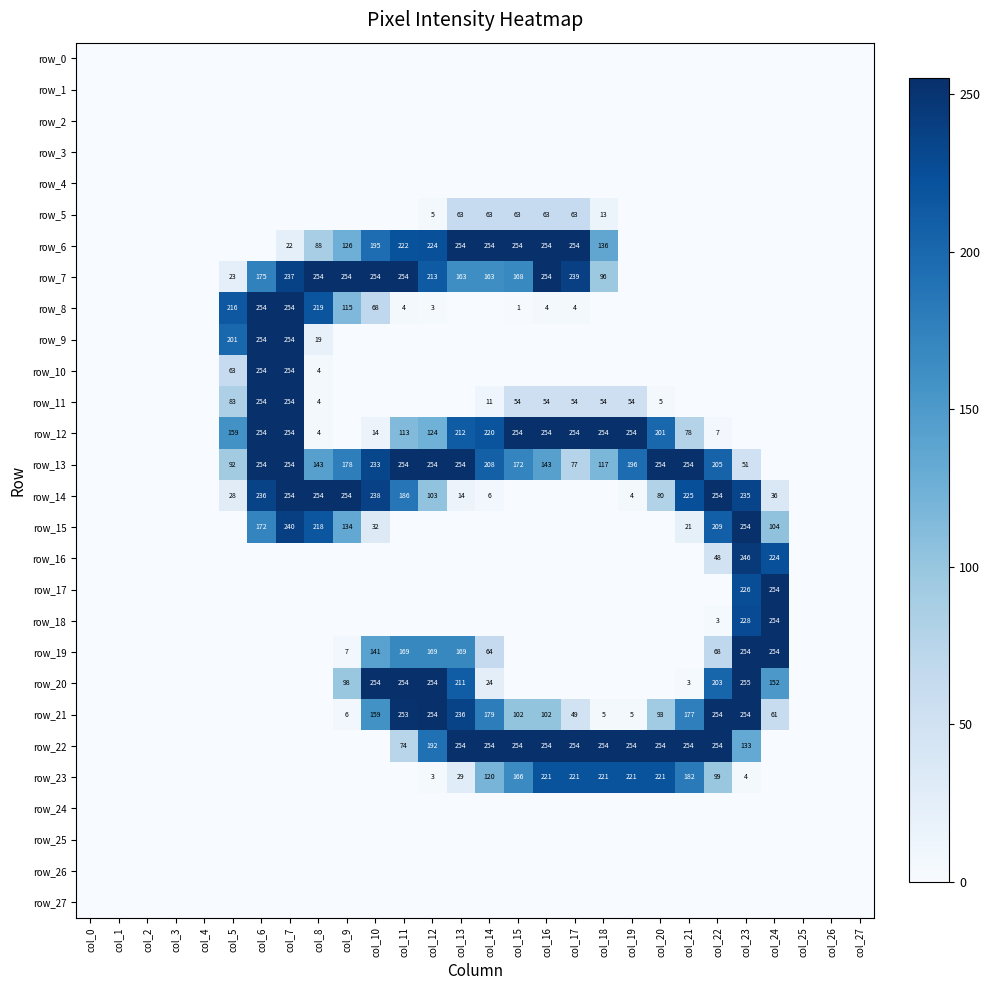

Reading right to left, what are all the values shown in this chart?

row_0: col_27=0	col_26=0	col_25=0	col_24=0	col_23=0	col_22=0	col_21=0	col_20=0	col_19=0	col_18=0	col_17=0	col_16=0	col_15=0	col_14=0	col_13=0	col_12=0	col_11=0	col_10=0	col_9=0	col_8=0	col_7=0	col_6=0	col_5=0	col_4=0	col_3=0	col_2=0	col_1=0	col_0=0
row_1: col_27=0	col_26=0	col_25=0	col_24=0	col_23=0	col_22=0	col_21=0	col_20=0	col_19=0	col_18=0	col_17=0	col_16=0	col_15=0	col_14=0	col_13=0	col_12=0	col_11=0	col_10=0	col_9=0	col_8=0	col_7=0	col_6=0	col_5=0	col_4=0	col_3=0	col_2=0	col_1=0	col_0=0
row_2: col_27=0	col_26=0	col_25=0	col_24=0	col_23=0	col_22=0	col_21=0	col_20=0	col_19=0	col_18=0	col_17=0	col_16=0	col_15=0	col_14=0	col_13=0	col_12=0	col_11=0	col_10=0	col_9=0	col_8=0	col_7=0	col_6=0	col_5=0	col_4=0	col_3=0	col_2=0	col_1=0	col_0=0
row_3: col_27=0	col_26=0	col_25=0	col_24=0	col_23=0	col_22=0	col_21=0	col_20=0	col_19=0	col_18=0	col_17=0	col_16=0	col_15=0	col_14=0	col_13=0	col_12=0	col_11=0	col_10=0	col_9=0	col_8=0	col_7=0	col_6=0	col_5=0	col_4=0	col_3=0	col_2=0	col_1=0	col_0=0
row_4: col_27=0	col_26=0	col_25=0	col_24=0	col_23=0	col_22=0	col_21=0	col_20=0	col_19=0	col_18=0	col_17=0	col_16=0	col_15=0	col_14=0	col_13=0	col_12=0	col_11=0	col_10=0	col_9=0	col_8=0	col_7=0	col_6=0	col_5=0	col_4=0	col_3=0	col_2=0	col_1=0	col_0=0
row_5: col_27=0	col_26=0	col_25=0	col_24=0	col_23=0	col_22=0	col_21=0	col_20=0	col_19=0	col_18=13	col_17=63	col_16=63	col_15=63	col_14=63	col_13=63	col_12=5	col_11=0	col_10=0	col_9=0	col_8=0	col_7=0	col_6=0	col_5=0	col_4=0	col_3=0	col_2=0	col_1=0	col_0=0
row_6: col_27=0	col_26=0	col_25=0	col_24=0	col_23=0	col_22=0	col_21=0	col_20=0	col_19=0	col_18=136	col_17=254	col_16=254	col_15=254	col_14=254	col_13=254	col_12=224	col_11=222	col_10=195	col_9=126	col_8=88	col_7=22	col_6=0	col_5=0	col_4=0	col_3=0	col_2=0	col_1=0	col_0=0
row_7: col_27=0	col_26=0	col_25=0	col_24=0	col_23=0	col_22=0	col_21=0	col_20=0	col_19=0	col_18=96	col_17=239	col_16=254	col_15=168	col_14=163	col_13=163	col_12=213	col_11=254	col_10=254	col_9=254	col_8=254	col_7=237	col_6=175	col_5=23	col_4=0	col_3=0	col_2=0	col_1=0	col_0=0
row_8: col_27=0	col_26=0	col_25=0	col_24=0	col_23=0	col_22=0	col_21=0	col_20=0	col_19=0	col_18=0	col_17=4	col_16=4	col_15=1	col_14=0	col_13=0	col_12=3	col_11=4	col_10=68	col_9=115	col_8=219	col_7=254	col_6=254	col_5=216	col_4=0	col_3=0	col_2=0	col_1=0	col_0=0
row_9: col_27=0	col_26=0	col_25=0	col_24=0	col_23=0	col_22=0	col_21=0	col_20=0	col_19=0	col_18=0	col_17=0	col_16=0	col_15=0	col_14=0	col_13=0	col_12=0	col_11=0	col_10=0	col_9=0	col_8=19	col_7=254	col_6=254	col_5=201	col_4=0	col_3=0	col_2=0	col_1=0	col_0=0
row_10: col_27=0	col_26=0	col_25=0	col_24=0	col_23=0	col_22=0	col_21=0	col_20=0	col_19=0	col_18=0	col_17=0	col_16=0	col_15=0	col_14=0	col_13=0	col_12=0	col_11=0	col_10=0	col_9=0	col_8=4	col_7=254	col_6=254	col_5=63	col_4=0	col_3=0	col_2=0	col_1=0	col_0=0
row_11: col_27=0	col_26=0	col_25=0	col_24=0	col_23=0	col_22=0	col_21=0	col_20=5	col_19=54	col_18=54	col_17=54	col_16=54	col_15=54	col_14=11	col_13=0	col_12=0	col_11=0	col_10=0	col_9=0	col_8=4	col_7=254	col_6=254	col_5=83	col_4=0	col_3=0	col_2=0	col_1=0	col_0=0
row_12: col_27=0	col_26=0	col_25=0	col_24=0	col_23=0	col_22=7	col_21=78	col_20=201	col_19=254	col_18=254	col_17=254	col_16=254	col_15=254	col_14=220	col_13=212	col_12=124	col_11=113	col_10=14	col_9=0	col_8=4	col_7=254	col_6=254	col_5=159	col_4=0	col_3=0	col_2=0	col_1=0	col_0=0
row_13: col_27=0	col_26=0	col_25=0	col_24=0	col_23=51	col_22=205	col_21=254	col_20=254	col_19=196	col_18=117	col_17=77	col_16=143	col_15=172	col_14=208	col_13=254	col_12=254	col_11=254	col_10=233	col_9=178	col_8=143	col_7=254	col_6=254	col_5=92	col_4=0	col_3=0	col_2=0	col_1=0	col_0=0
row_14: col_27=0	col_26=0	col_25=0	col_24=36	col_23=235	col_22=254	col_21=225	col_20=80	col_19=4	col_18=0	col_17=0	col_16=0	col_15=0	col_14=6	col_13=14	col_12=103	col_11=186	col_10=238	col_9=254	col_8=254	col_7=254	col_6=236	col_5=28	col_4=0	col_3=0	col_2=0	col_1=0	col_0=0
row_15: col_27=0	col_26=0	col_25=0	col_24=104	col_23=254	col_22=209	col_21=21	col_20=0	col_19=0	col_18=0	col_17=0	col_16=0	col_15=0	col_14=0	col_13=0	col_12=0	col_11=0	col_10=32	col_9=134	col_8=218	col_7=240	col_6=172	col_5=0	col_4=0	col_3=0	col_2=0	col_1=0	col_0=0
row_16: col_27=0	col_26=0	col_25=0	col_24=224	col_23=246	col_22=48	col_21=0	col_20=0	col_19=0	col_18=0	col_17=0	col_16=0	col_15=0	col_14=0	col_13=0	col_12=0	col_11=0	col_10=0	col_9=0	col_8=0	col_7=0	col_6=0	col_5=0	col_4=0	col_3=0	col_2=0	col_1=0	col_0=0
row_17: col_27=0	col_26=0	col_25=0	col_24=254	col_23=226	col_22=0	col_21=0	col_20=0	col_19=0	col_18=0	col_17=0	col_16=0	col_15=0	col_14=0	col_13=0	col_12=0	col_11=0	col_10=0	col_9=0	col_8=0	col_7=0	col_6=0	col_5=0	col_4=0	col_3=0	col_2=0	col_1=0	col_0=0
row_18: col_27=0	col_26=0	col_25=0	col_24=254	col_23=228	col_22=3	col_21=0	col_20=0	col_19=0	col_18=0	col_17=0	col_16=0	col_15=0	col_14=0	col_13=0	col_12=0	col_11=0	col_10=0	col_9=0	col_8=0	col_7=0	col_6=0	col_5=0	col_4=0	col_3=0	col_2=0	col_1=0	col_0=0
row_19: col_27=0	col_26=0	col_25=0	col_24=254	col_23=254	col_22=68	col_21=0	col_20=0	col_19=0	col_18=0	col_17=0	col_16=0	col_15=0	col_14=64	col_13=169	col_12=169	col_11=169	col_10=141	col_9=7	col_8=0	col_7=0	col_6=0	col_5=0	col_4=0	col_3=0	col_2=0	col_1=0	col_0=0
row_20: col_27=0	col_26=0	col_25=0	col_24=152	col_23=255	col_22=203	col_21=3	col_20=0	col_19=0	col_18=0	col_17=0	col_16=0	col_15=0	col_14=24	col_13=211	col_12=254	col_11=254	col_10=254	col_9=98	col_8=0	col_7=0	col_6=0	col_5=0	col_4=0	col_3=0	col_2=0	col_1=0	col_0=0
row_21: col_27=0	col_26=0	col_25=0	col_24=61	col_23=254	col_22=254	col_21=177	col_20=93	col_19=5	col_18=5	col_17=49	col_16=102	col_15=102	col_14=179	col_13=236	col_12=254	col_11=253	col_10=159	col_9=6	col_8=0	col_7=0	col_6=0	col_5=0	col_4=0	col_3=0	col_2=0	col_1=0	col_0=0
row_22: col_27=0	col_26=0	col_25=0	col_24=0	col_23=133	col_22=254	col_21=254	col_20=254	col_19=254	col_18=254	col_17=254	col_16=254	col_15=254	col_14=254	col_13=254	col_12=192	col_11=74	col_10=0	col_9=0	col_8=0	col_7=0	col_6=0	col_5=0	col_4=0	col_3=0	col_2=0	col_1=0	col_0=0
row_23: col_27=0	col_26=0	col_25=0	col_24=0	col_23=4	col_22=99	col_21=182	col_20=221	col_19=221	col_18=221	col_17=221	col_16=221	col_15=166	col_14=120	col_13=29	col_12=3	col_11=0	col_10=0	col_9=0	col_8=0	col_7=0	col_6=0	col_5=0	col_4=0	col_3=0	col_2=0	col_1=0	col_0=0
row_24: col_27=0	col_26=0	col_25=0	col_24=0	col_23=0	col_22=0	col_21=0	col_20=0	col_19=0	col_18=0	col_17=0	col_16=0	col_15=0	col_14=0	col_13=0	col_12=0	col_11=0	col_10=0	col_9=0	col_8=0	col_7=0	col_6=0	col_5=0	col_4=0	col_3=0	col_2=0	col_1=0	col_0=0
row_25: col_27=0	col_26=0	col_25=0	col_24=0	col_23=0	col_22=0	col_21=0	col_20=0	col_19=0	col_18=0	col_17=0	col_16=0	col_15=0	col_14=0	col_13=0	col_12=0	col_11=0	col_10=0	col_9=0	col_8=0	col_7=0	col_6=0	col_5=0	col_4=0	col_3=0	col_2=0	col_1=0	col_0=0
row_26: col_27=0	col_26=0	col_25=0	col_24=0	col_23=0	col_22=0	col_21=0	col_20=0	col_19=0	col_18=0	col_17=0	col_16=0	col_15=0	col_14=0	col_13=0	col_12=0	col_11=0	col_10=0	col_9=0	col_8=0	col_7=0	col_6=0	col_5=0	col_4=0	col_3=0	col_2=0	col_1=0	col_0=0
row_27: col_27=0	col_26=0	col_25=0	col_24=0	col_23=0	col_22=0	col_21=0	col_20=0	col_19=0	col_18=0	col_17=0	col_16=0	col_15=0	col_14=0	col_13=0	col_12=0	col_11=0	col_10=0	col_9=0	col_8=0	col_7=0	col_6=0	col_5=0	col_4=0	col_3=0	col_2=0	col_1=0	col_0=0